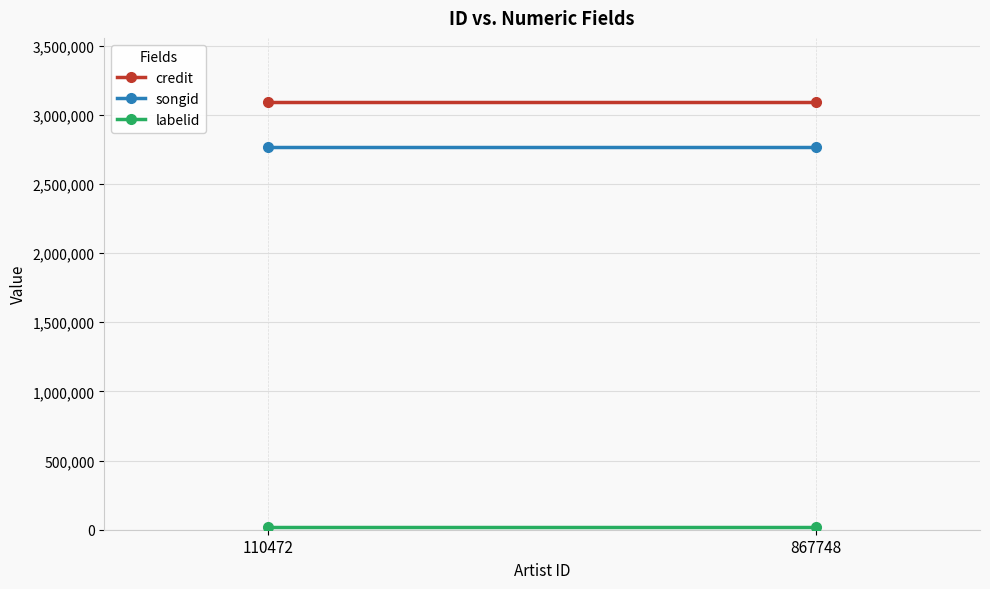

The value of songid at 867748 is 1432933. True or false?

False